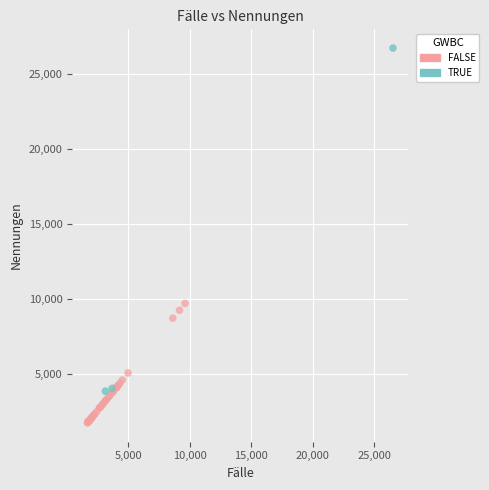

Which series contains the highest Y value?

TRUE